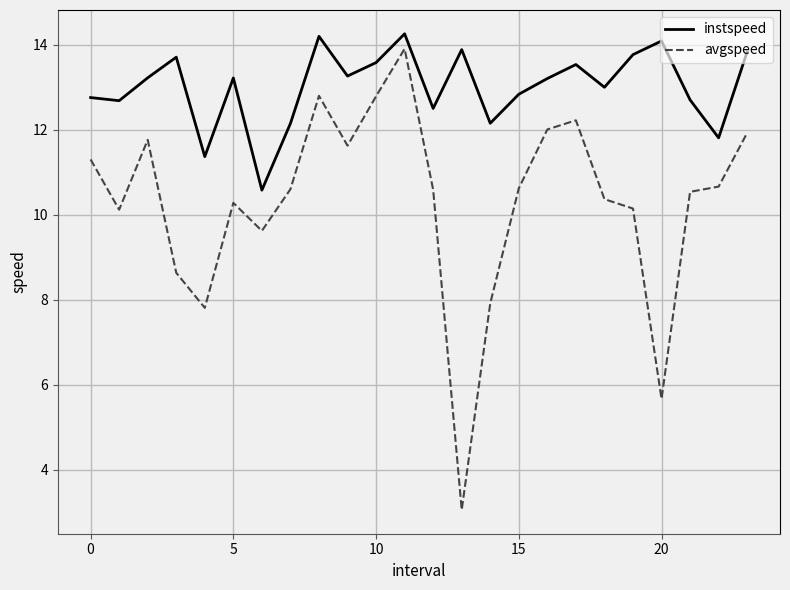

What is the difference between the maximum and minimum values in the instspeed series?

3.7